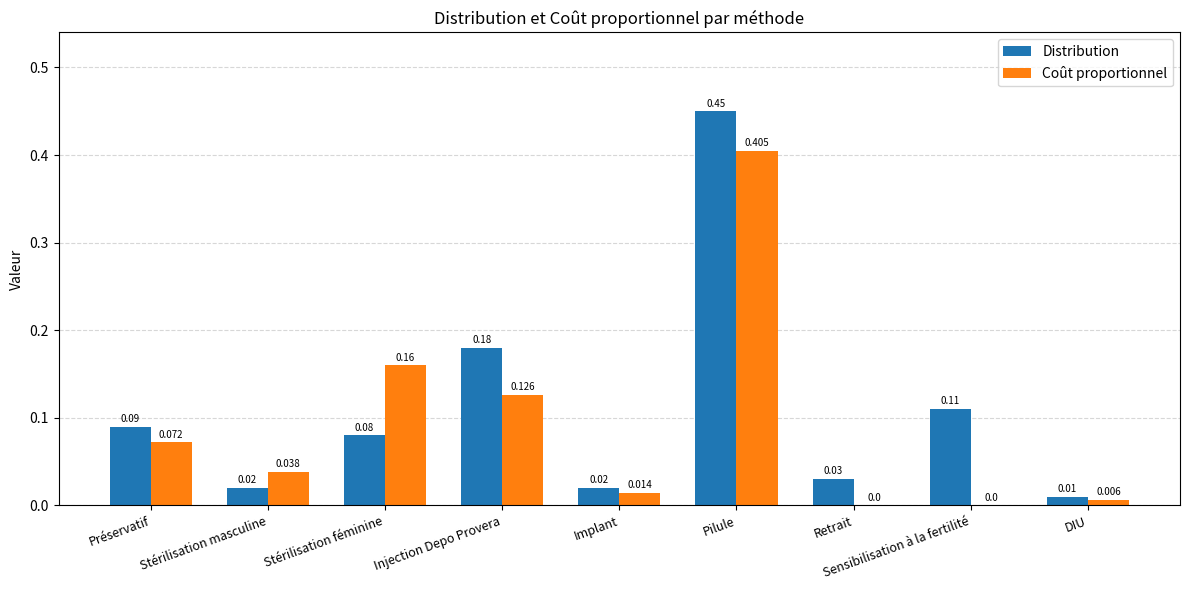

At which label is Distribution closest to 0?

DIU